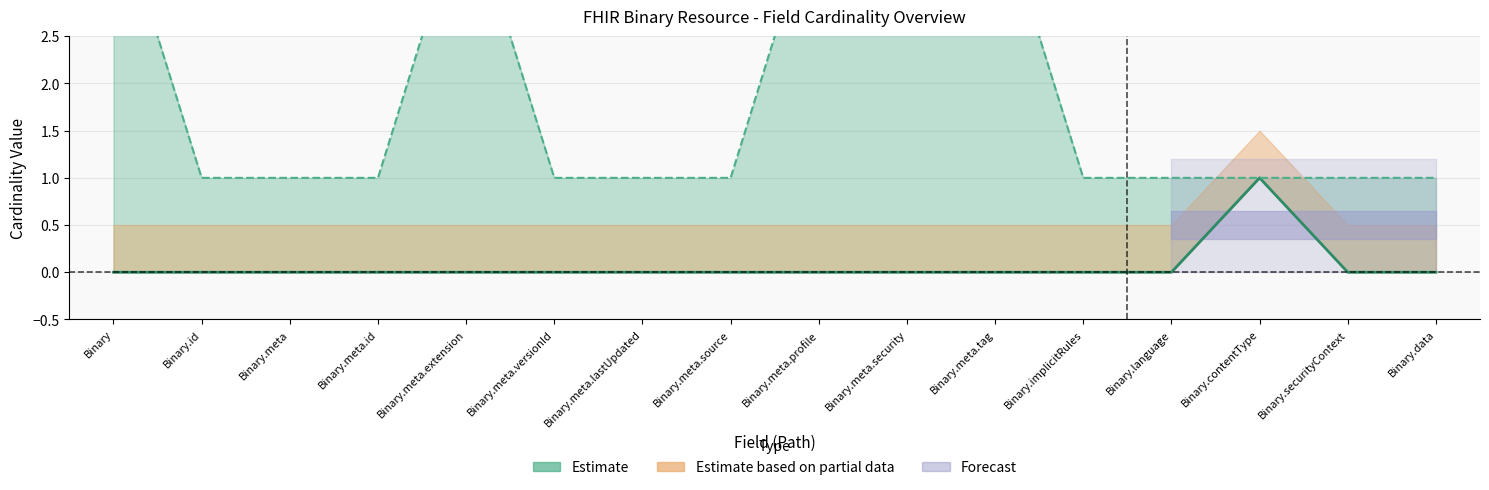

How many values exceed 0?

1